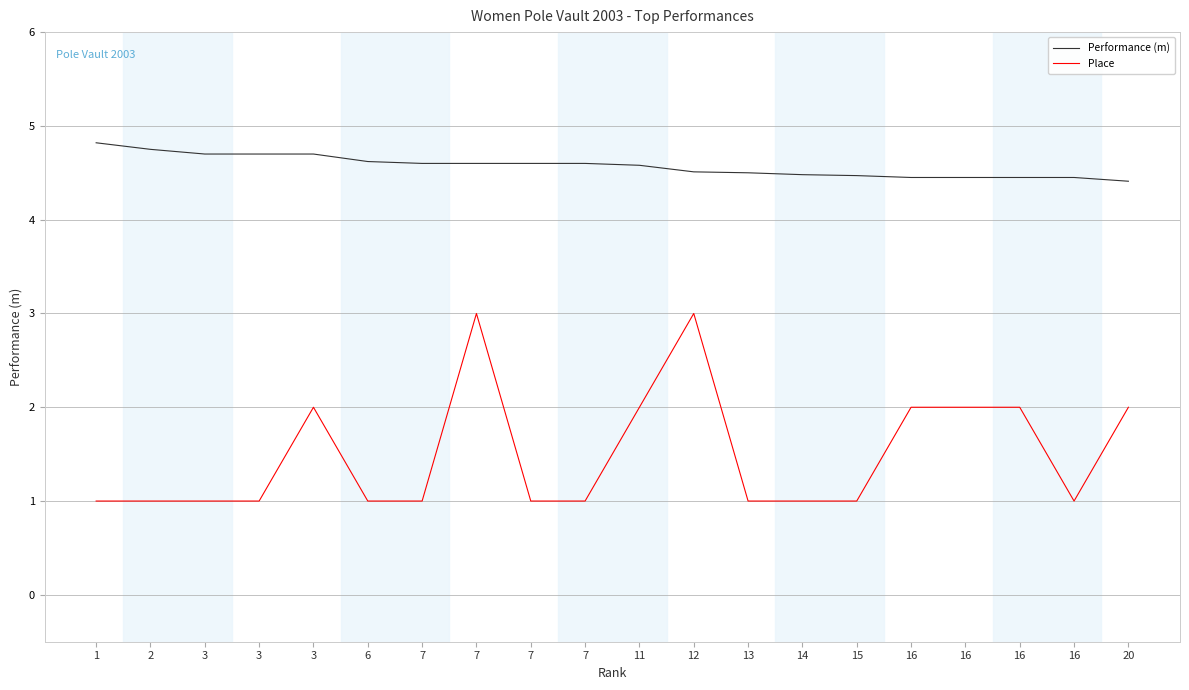

How many lines are shown in the chart?

2